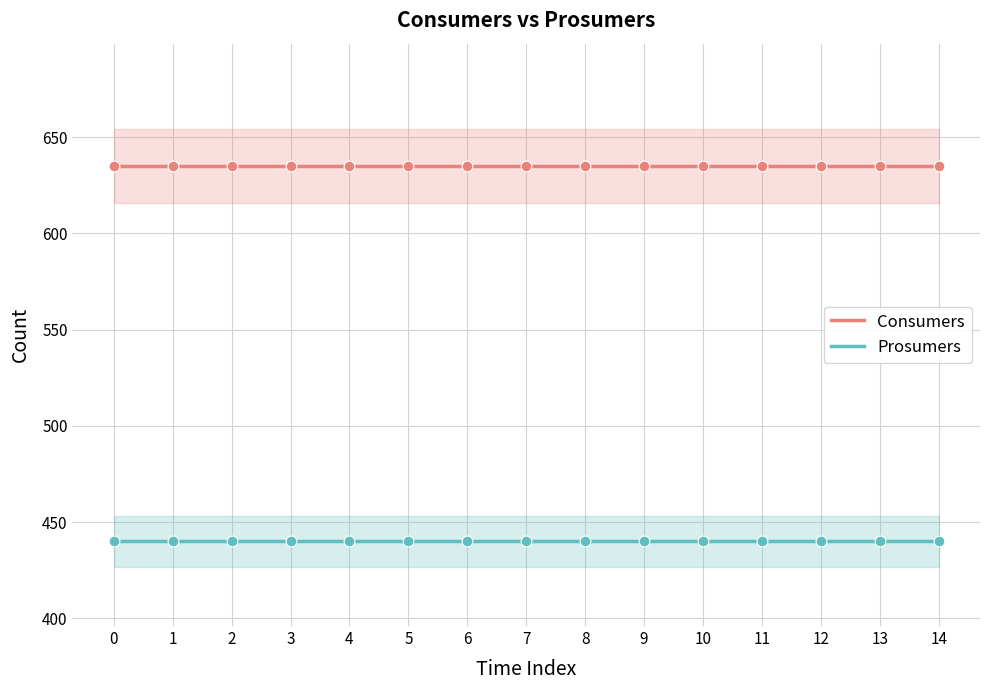

Is the value of Prosumers at 0 greater than the value of Consumers at 3?

No